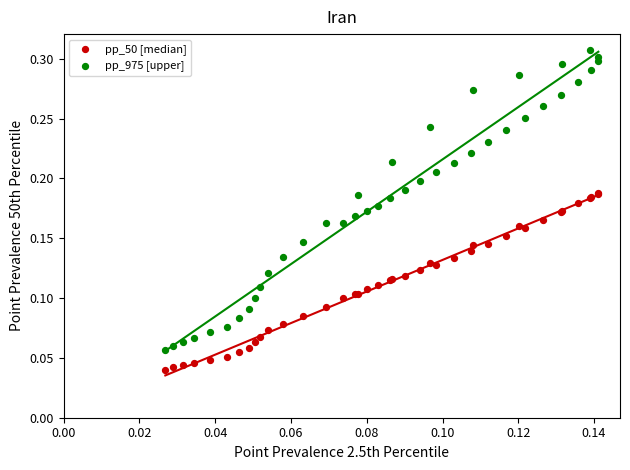

Which series contains the highest Y value?

pp_975 [upper]